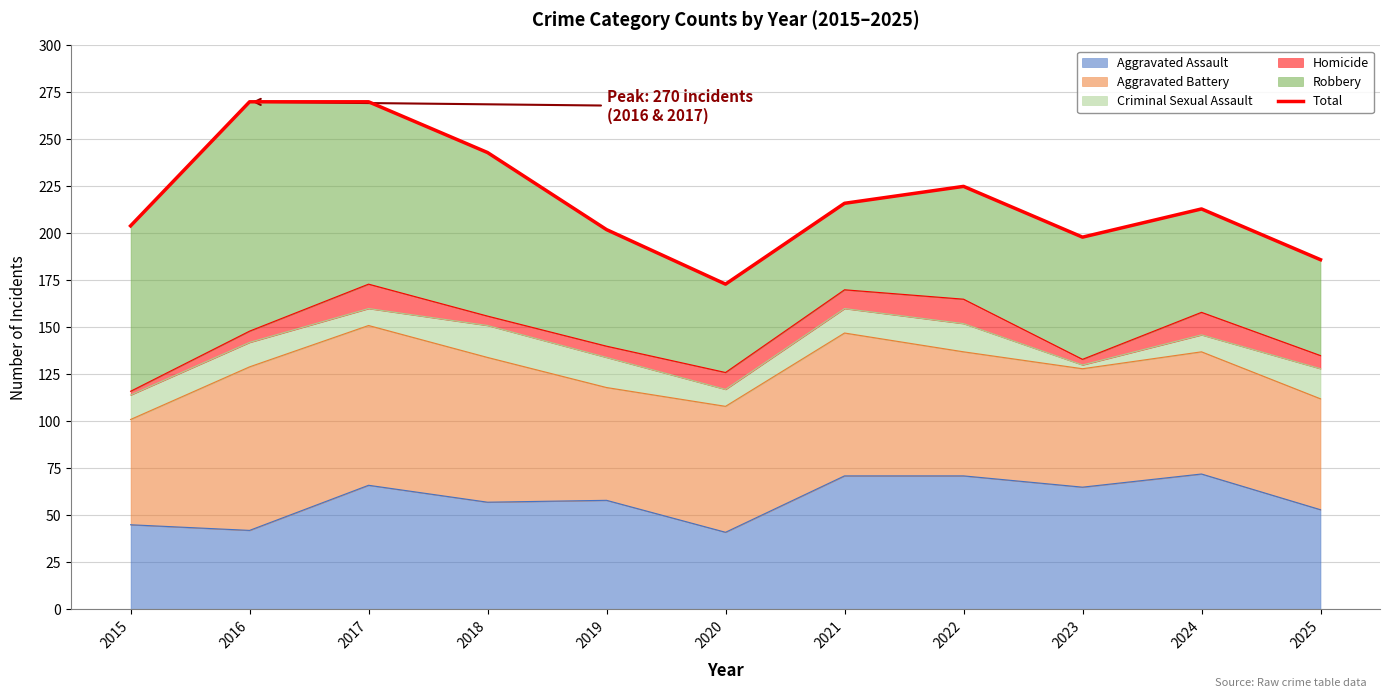

Approximately how many times larger is the value at 2019 compared to 2017?

0.7